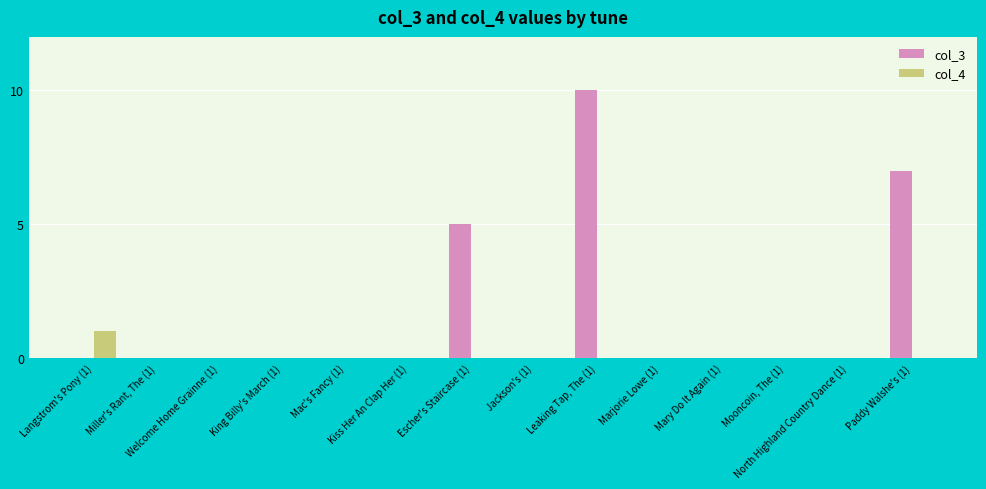

Are the bars horizontal?

No